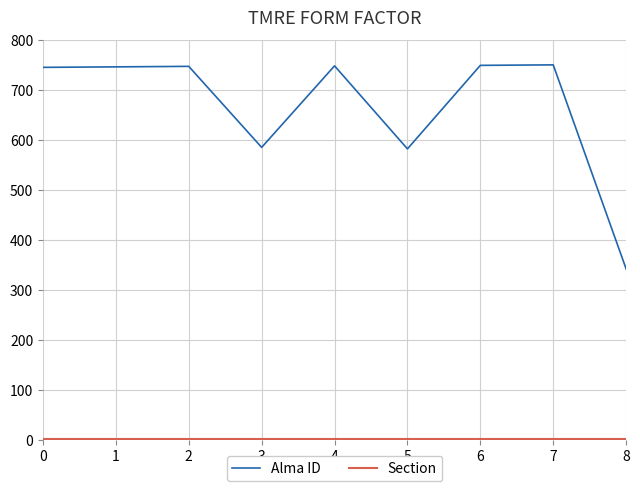

Count the number of data series in this chart.

2